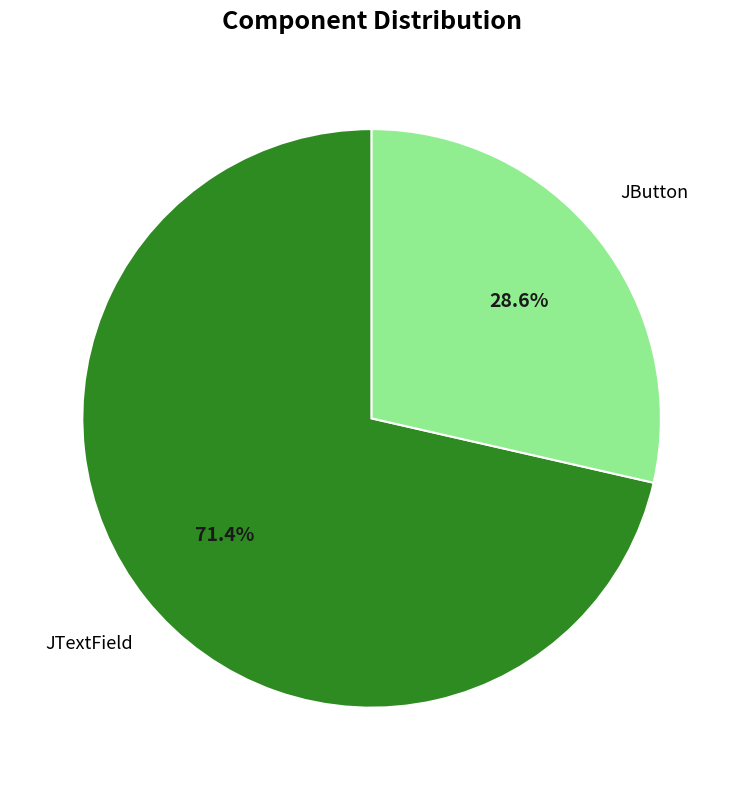

What is the majority slice?

JTextField